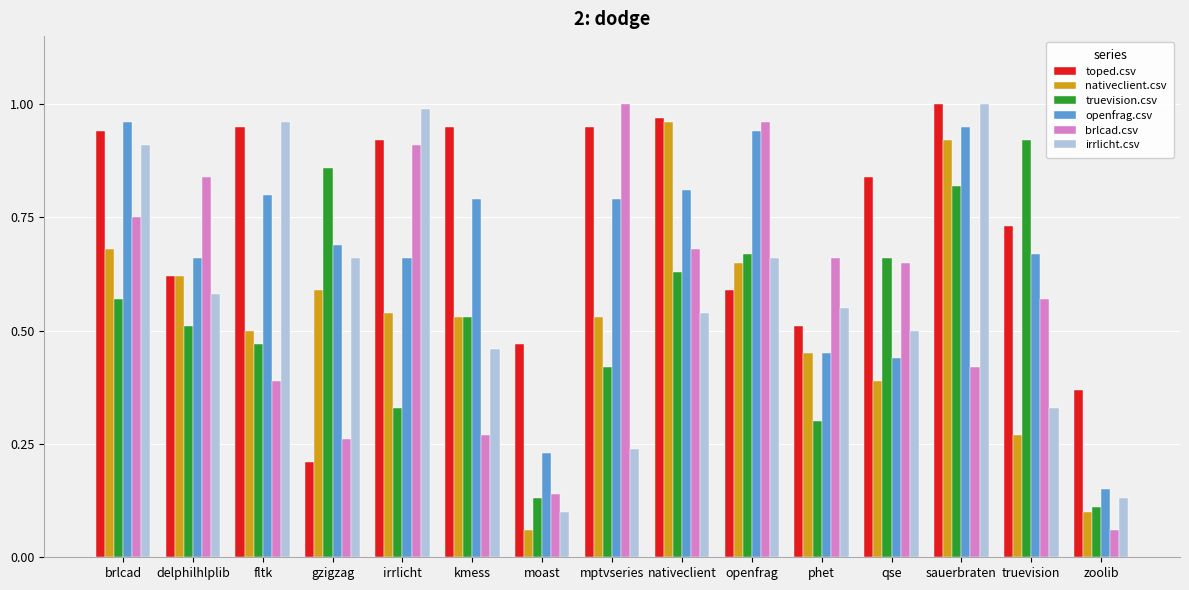

What is the total value across all series at qse?

3.5